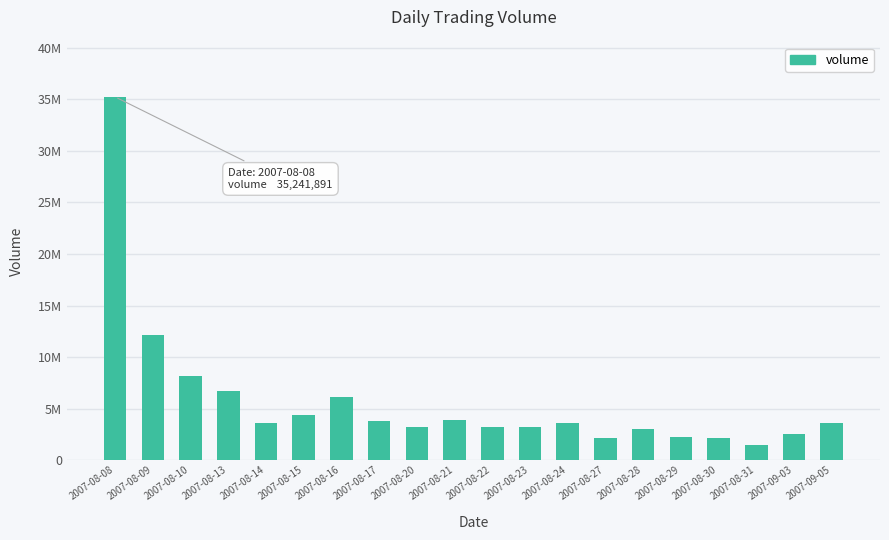

True or false: the data shows 3880907 at 2007-08-21.

True